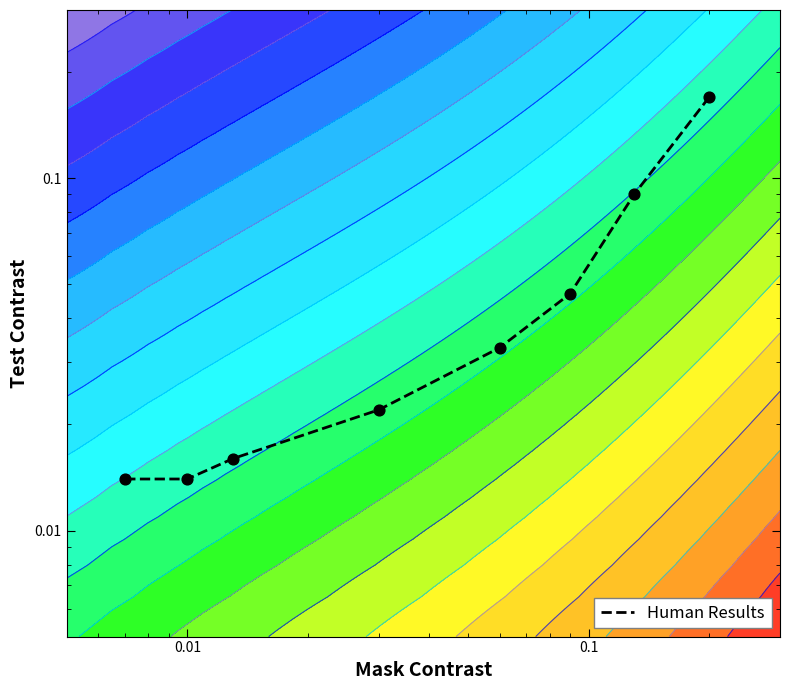

True or false: the data shows 0.0 at 10.

False